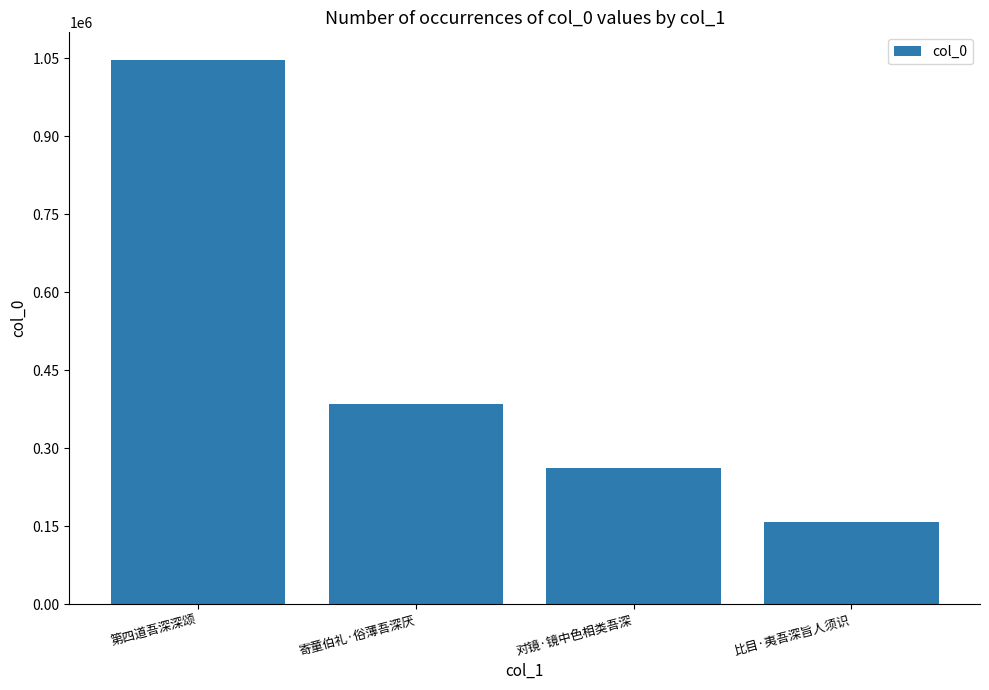

The value at 寄童伯礼·俗薄吾深厌 is 641743. True or false?

False